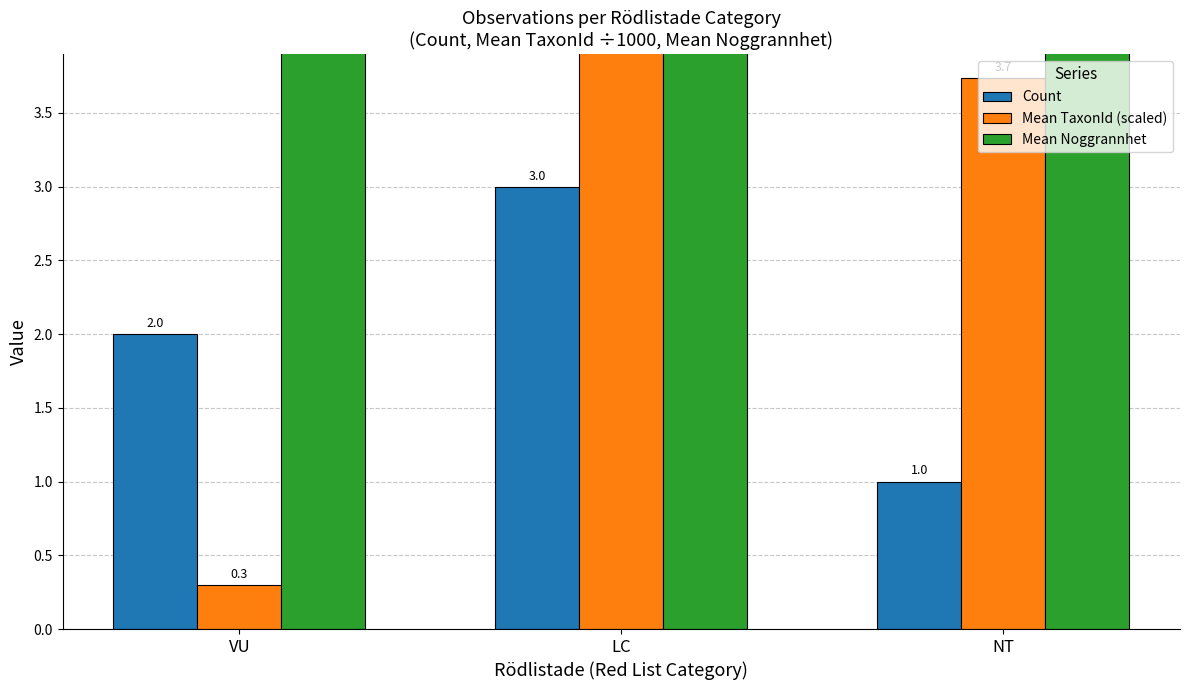

At which label does Count reach its minimum?

NT